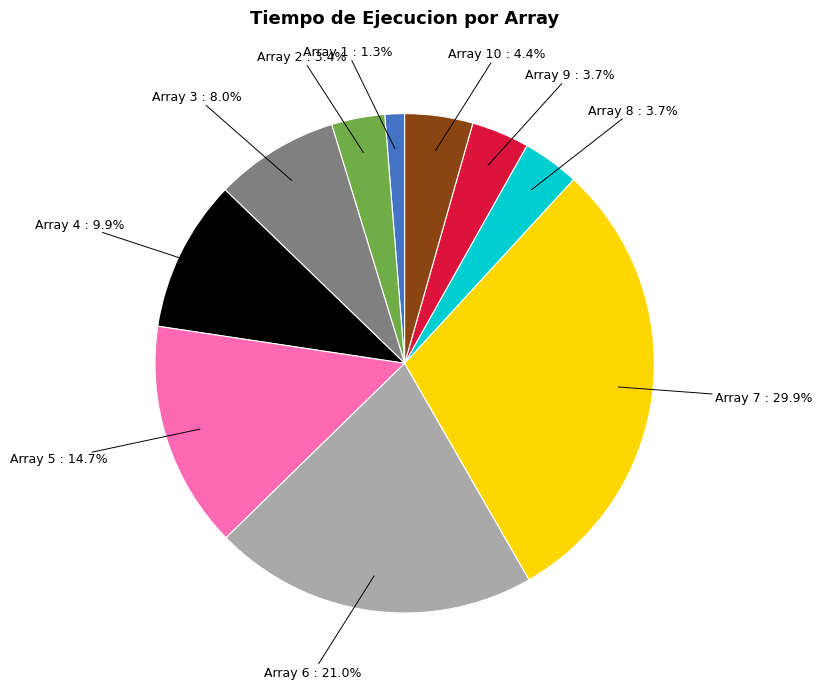

Does any single category account for the majority?

No